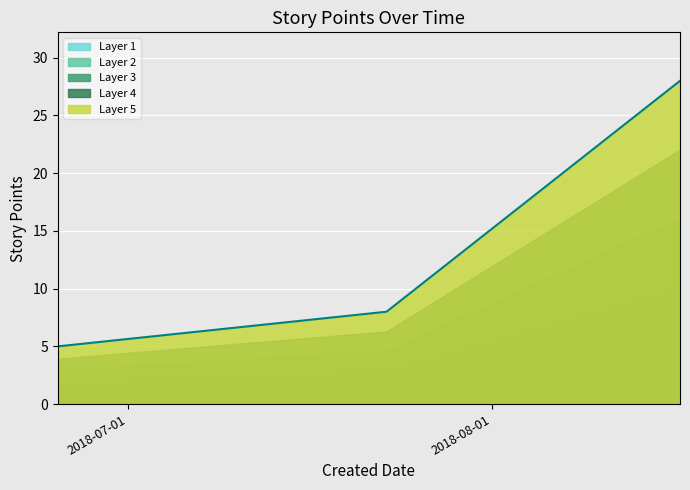

What is the sum of all values?

41